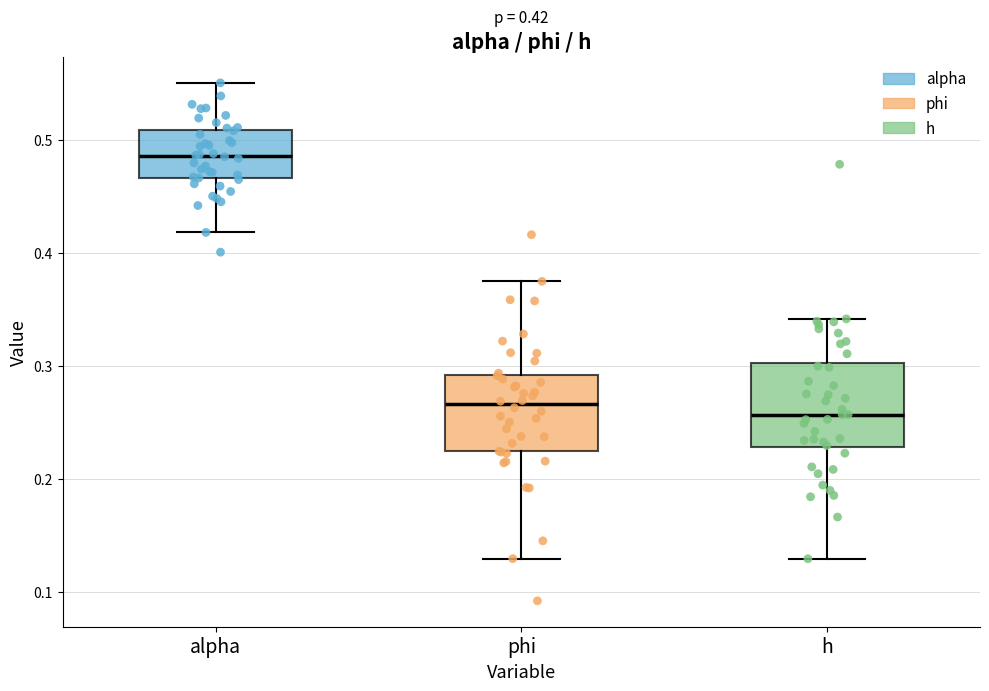

Which box has the highest median line?

alpha